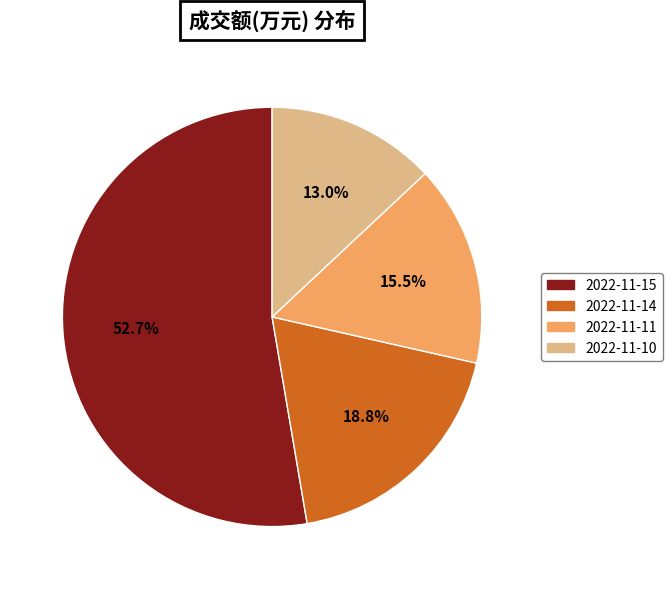

What percentage is NOT represented by 2022-11-15?

47.3%